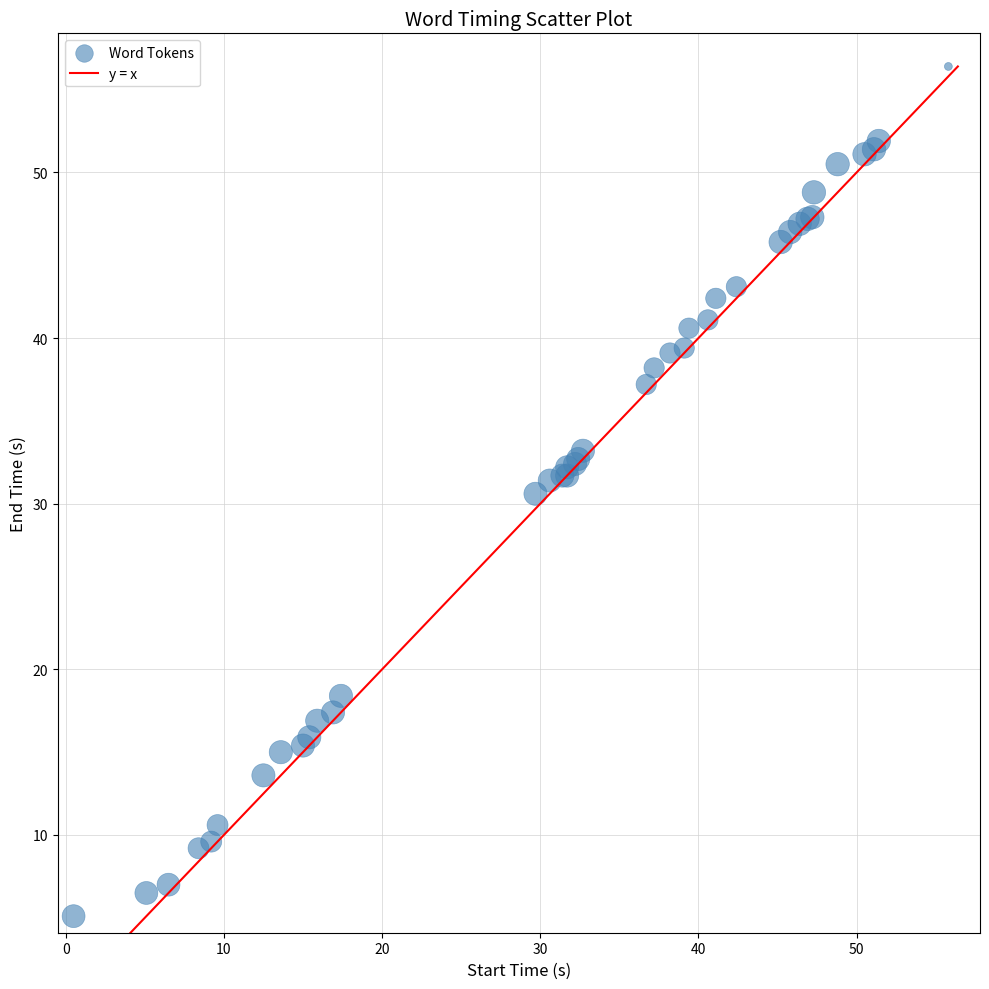

What Y value in the scatter plot is closest to 30?

30.6